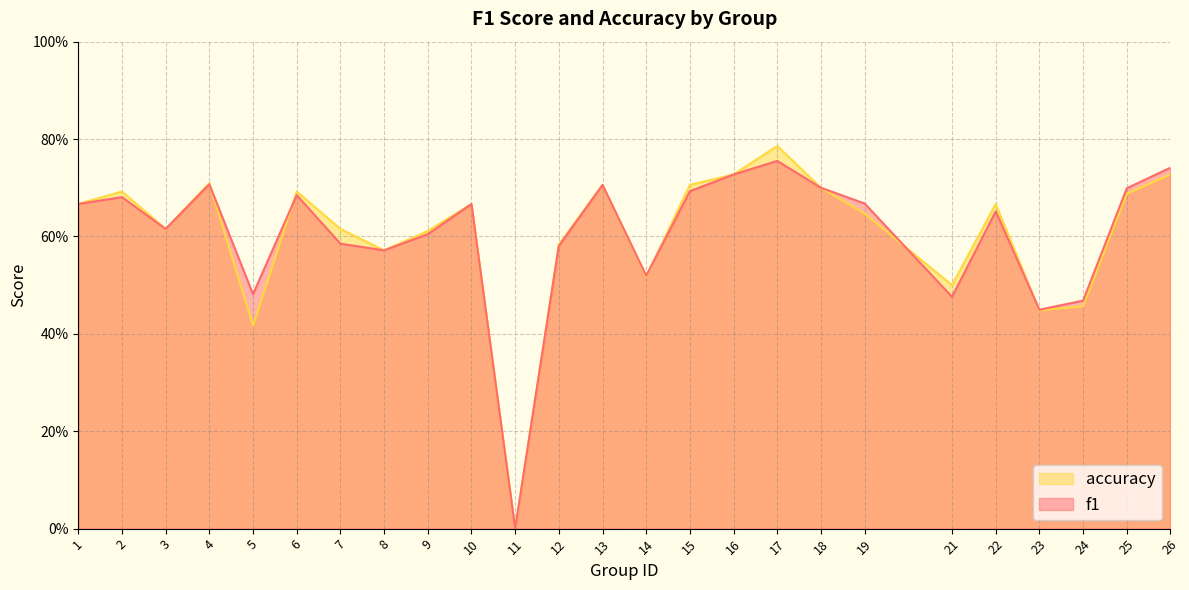

What is the difference between the accuracy values at 26 and 8?

0.2